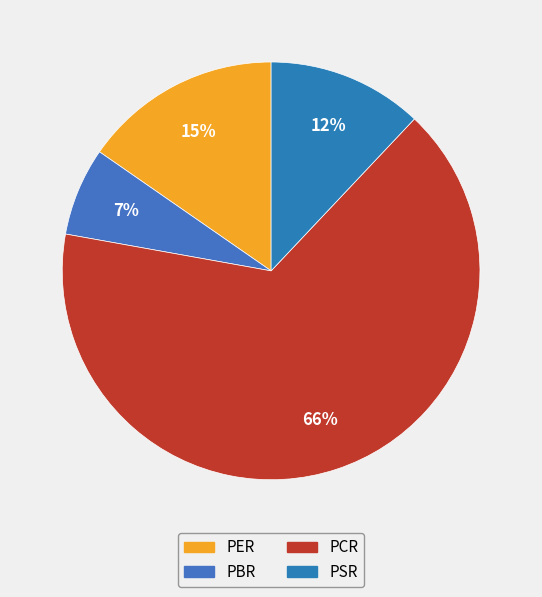

Which category has the smallest portion of the pie?

PBR